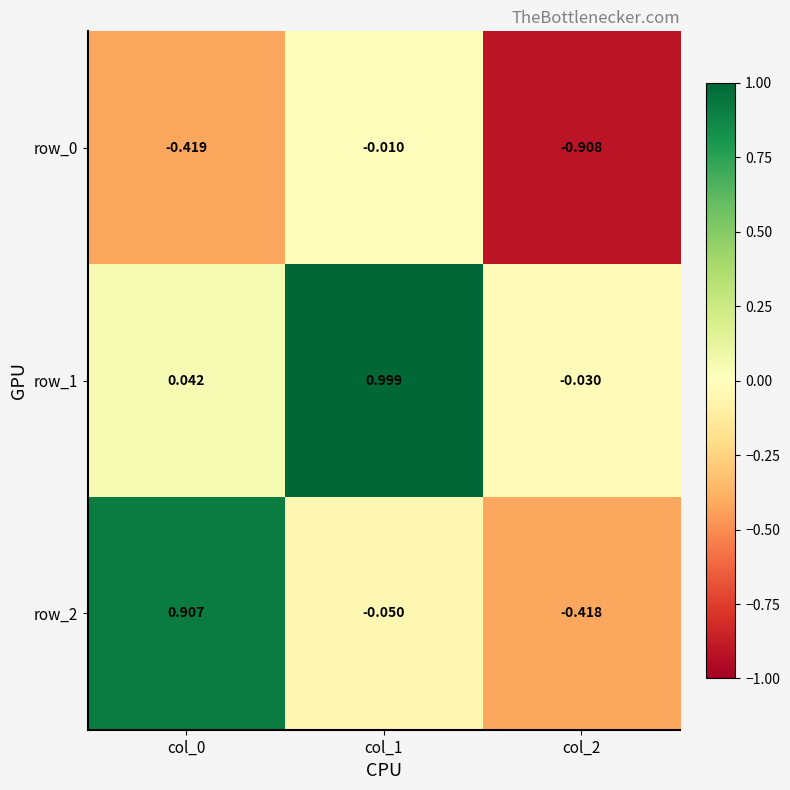

Is the value of row_0 at col_2 greater than the value of row_2 at col_1?

No